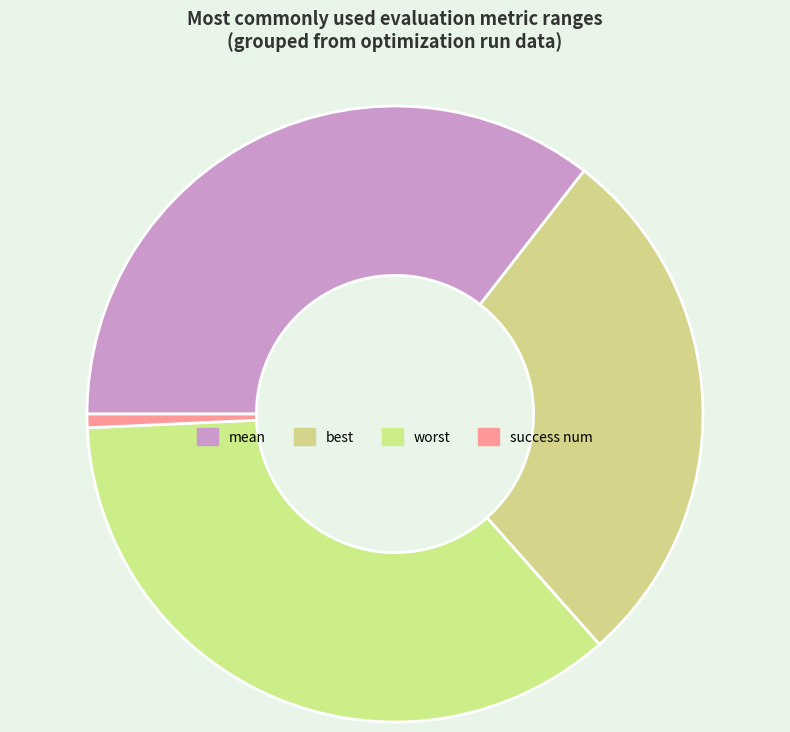

How many segments does this pie chart have?

4